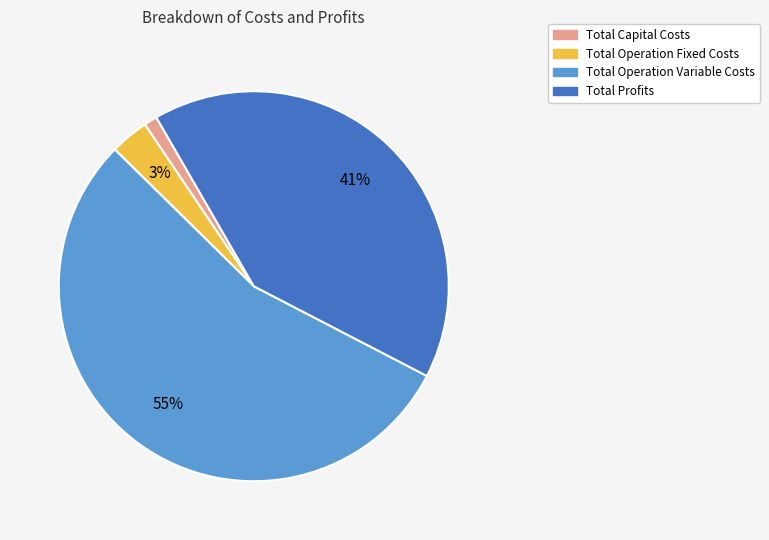

Which has a higher value, Total Capital Costs or Total Operation Variable Costs?

Total Operation Variable Costs